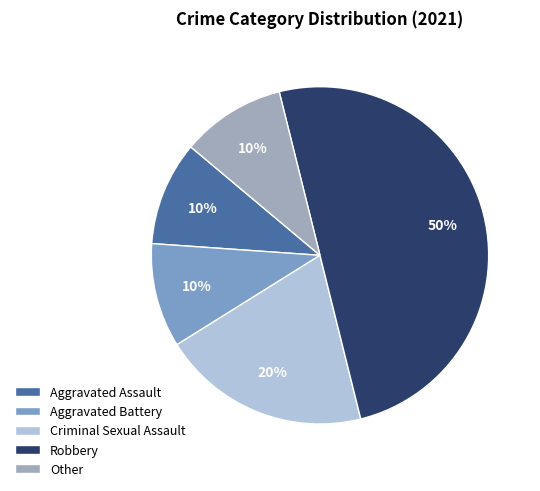

Combined, do Other and Robbery account for over 50%?

Yes